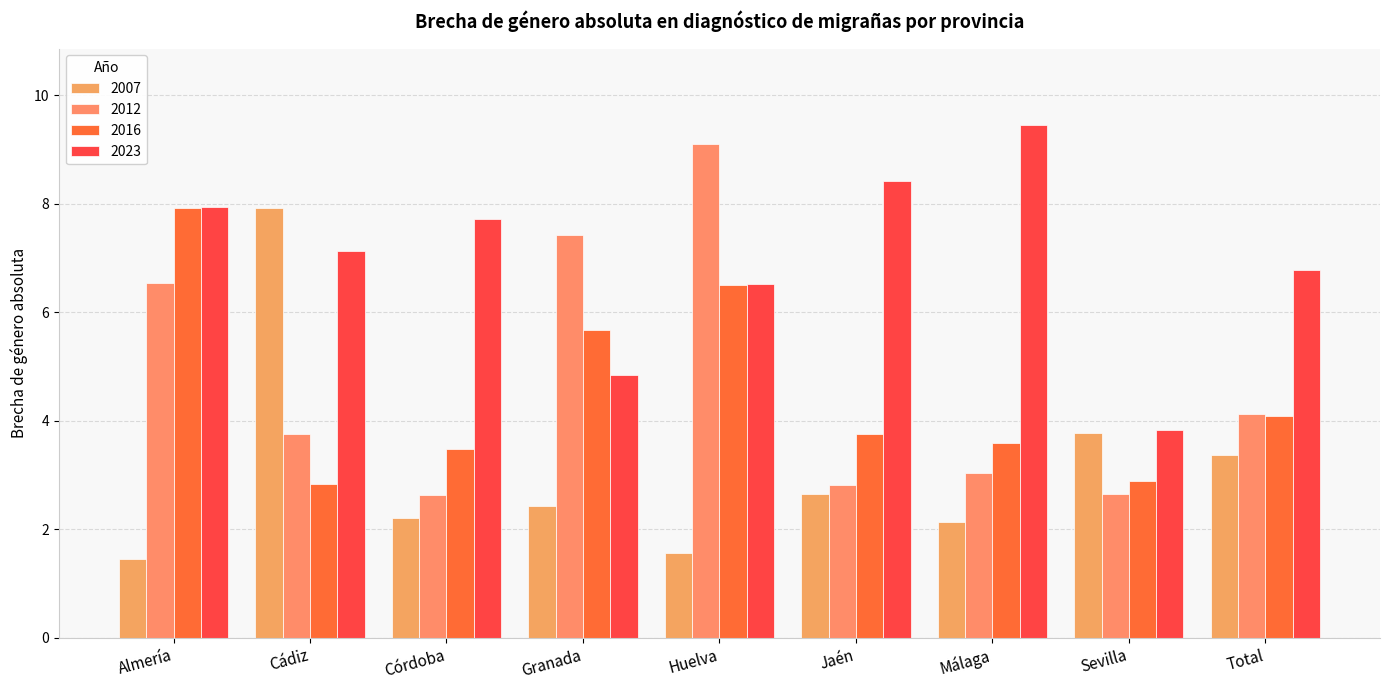

True or false: 2016 has a value of 3.9 at Granada.

False